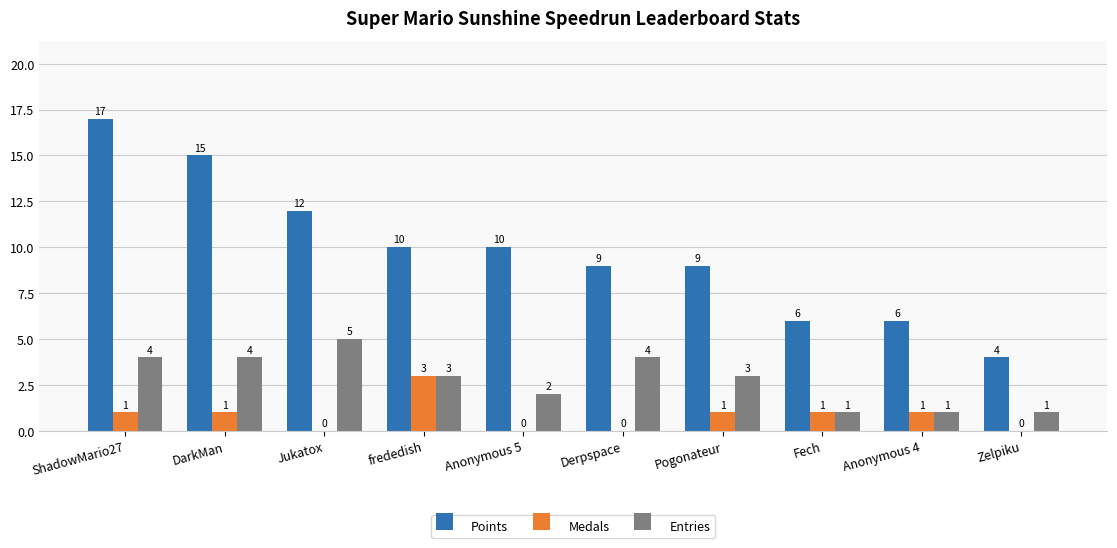

What is the sum of all Entries values?

28